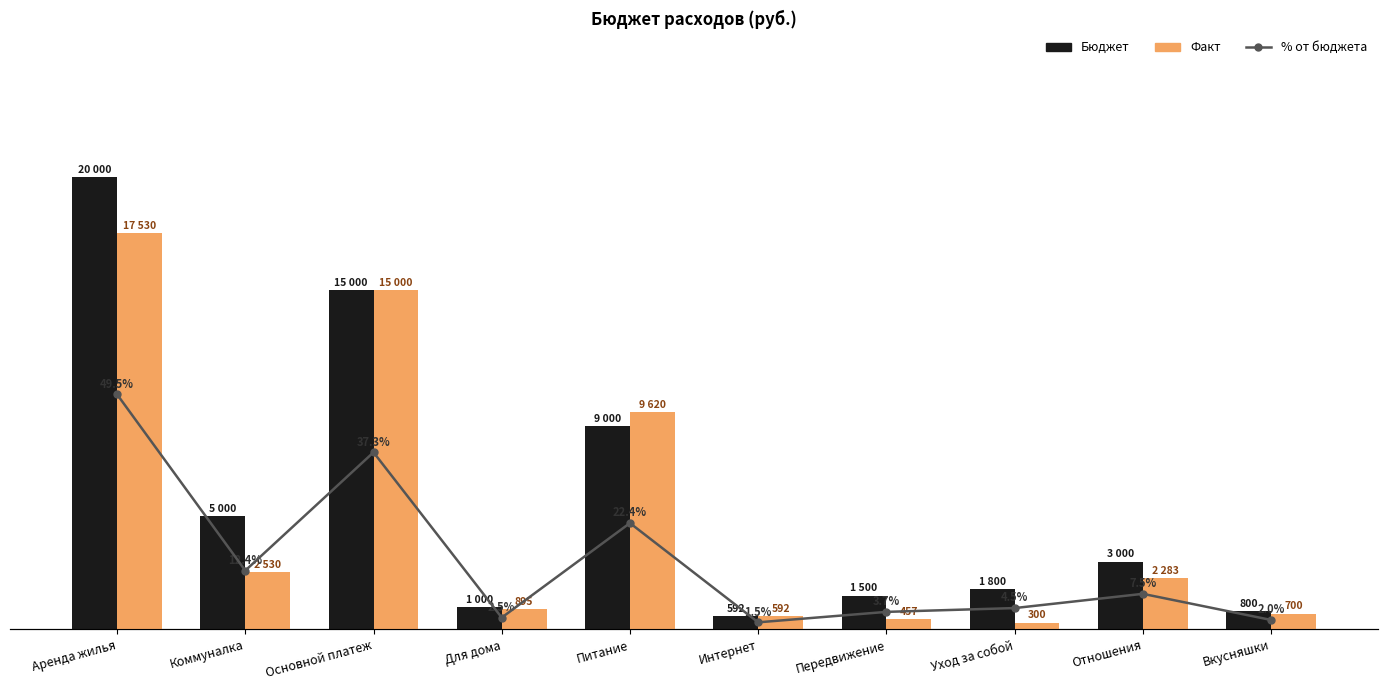

Where does the Факт series first go above 2283?

Аренда жилья